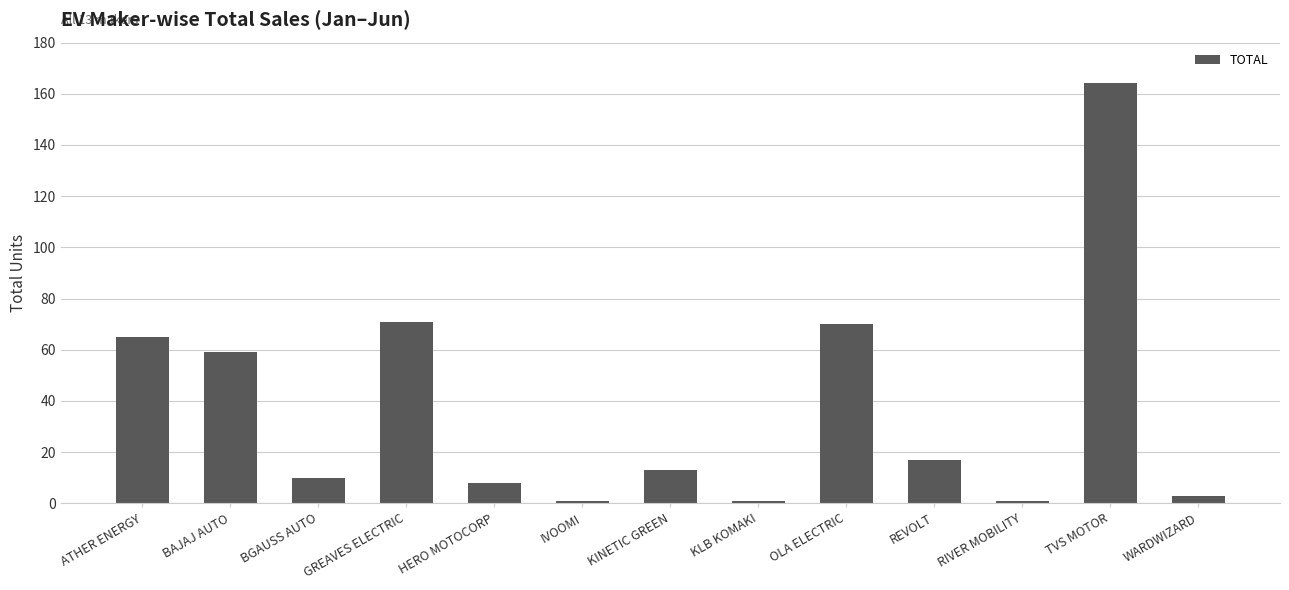

The chart shows a value of 65 at ATHER ENERGY. True or false?

True